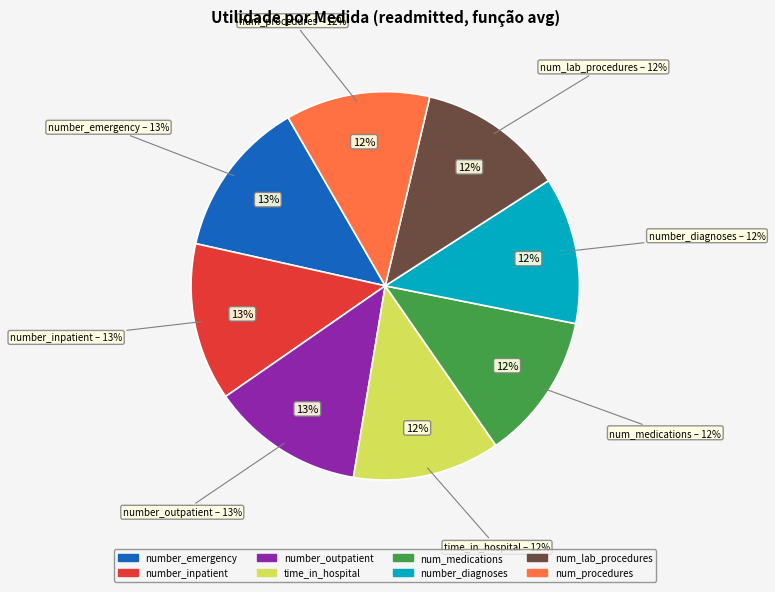

Which category has the biggest portion of the pie?

number_emergency